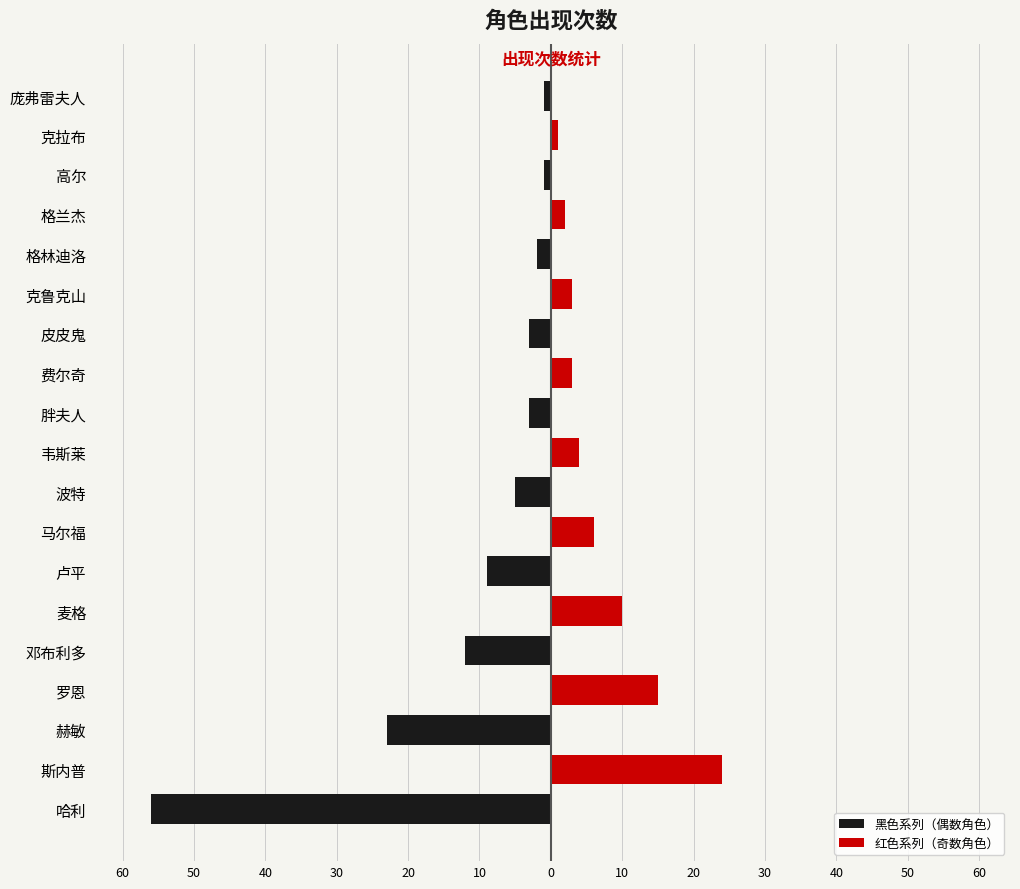

How many values in the 黑色系列（偶数角色） series exceed -1?

9